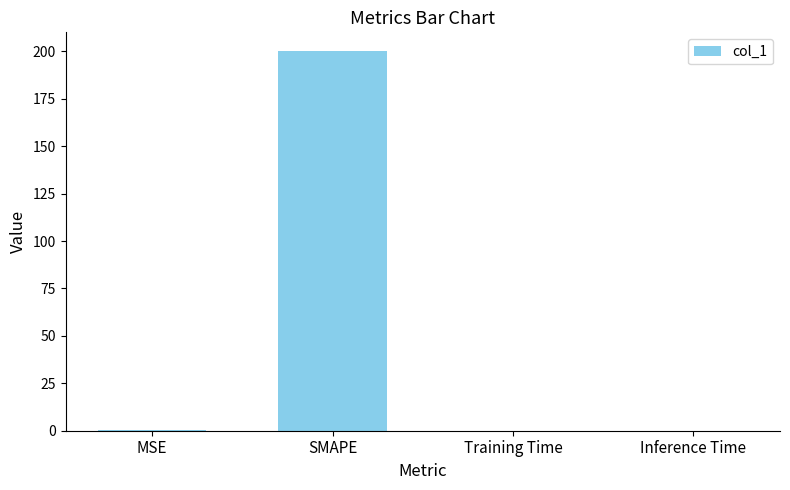

What is the average value?

50.0